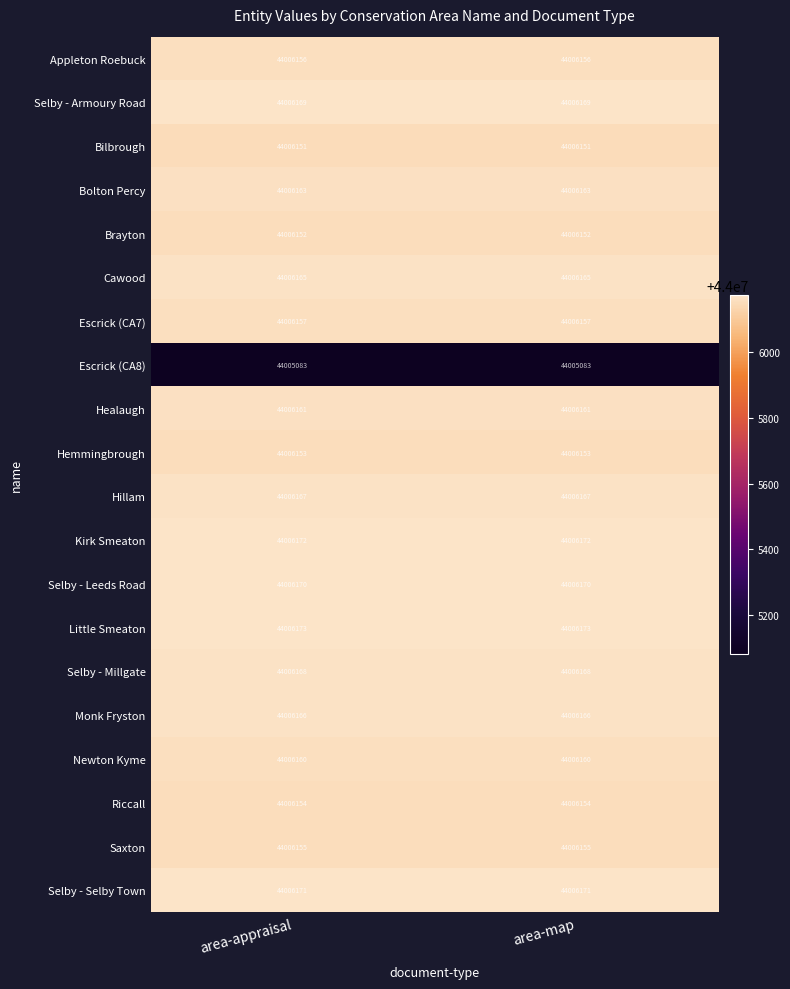

What is the minimum value shown in the chart?

44005083